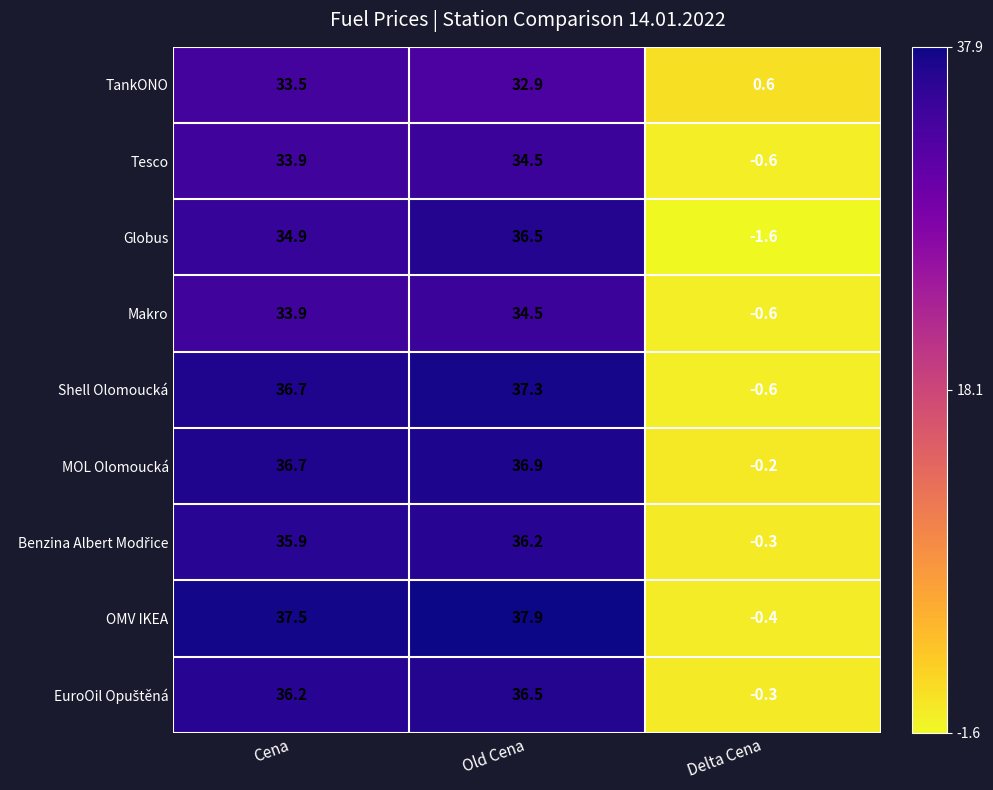

Is it true that MOL Olomoucká equals 36.7 at Cena?

True